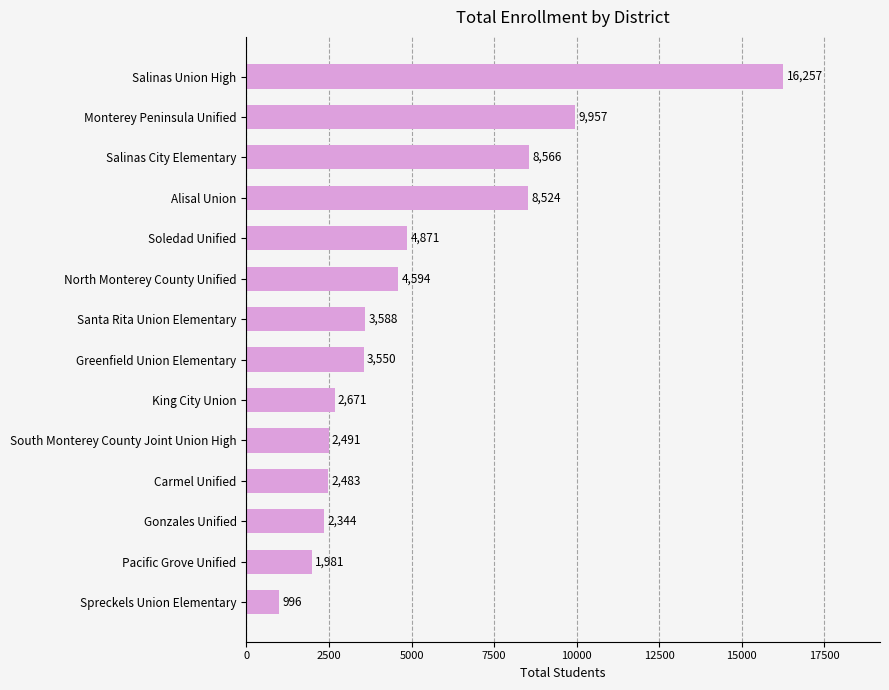

Rank the categories by value from lowest to highest.

Spreckels Union Elementary, Pacific Grove Unified, Gonzales Unified, Carmel Unified, South Monterey County Joint Union High, King City Union, Greenfield Union Elementary, Santa Rita Union Elementary, North Monterey County Unified, Soledad Unified, Alisal Union, Salinas City Elementary, Monterey Peninsula Unified, Salinas Union High